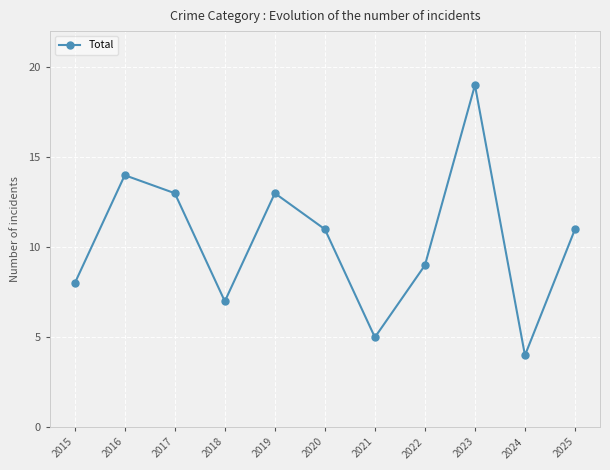

Reading right to left, list all the values displayed in this chart.

11	4	19	9	5	11	13	7	13	14	8